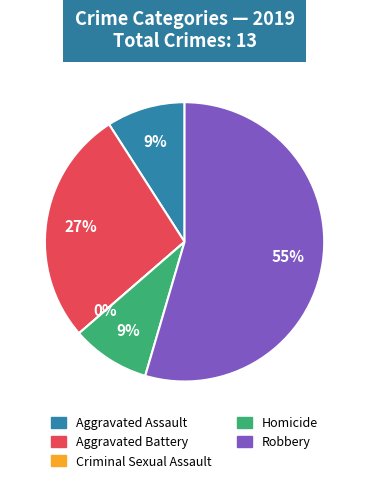

Rank the categories by value from lowest to highest.

Criminal Sexual Assault, Aggravated Assault, Homicide, Aggravated Battery, Robbery